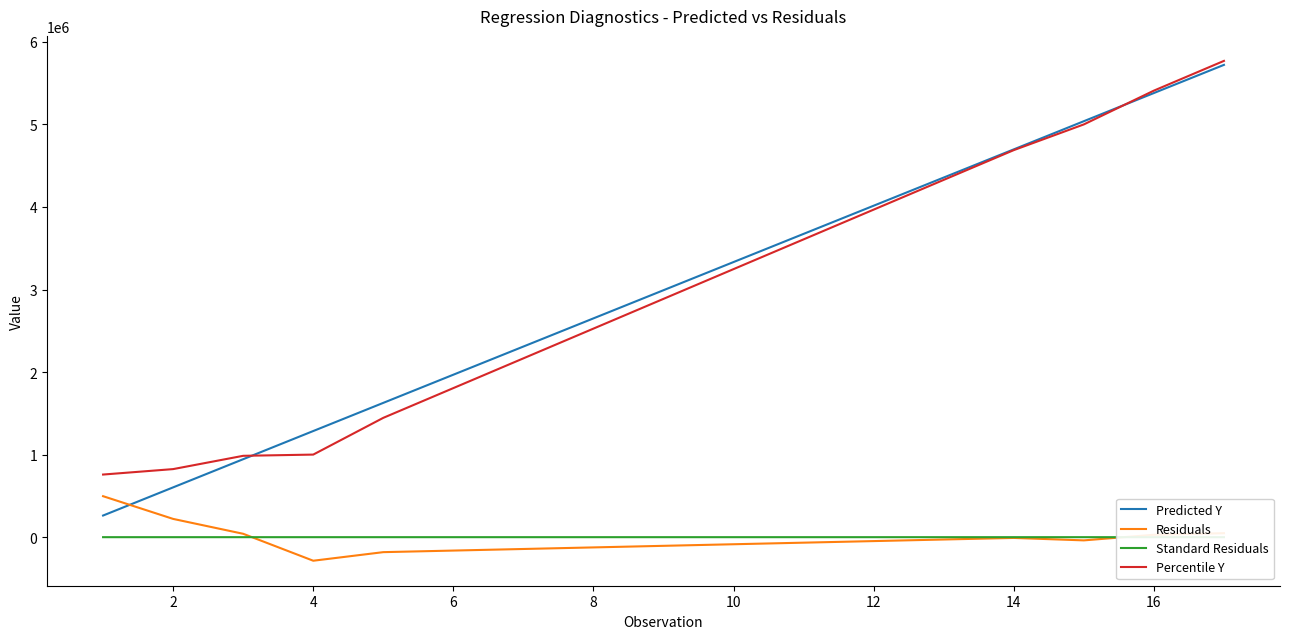

Does the chart display data point markers on the line(s)?

No